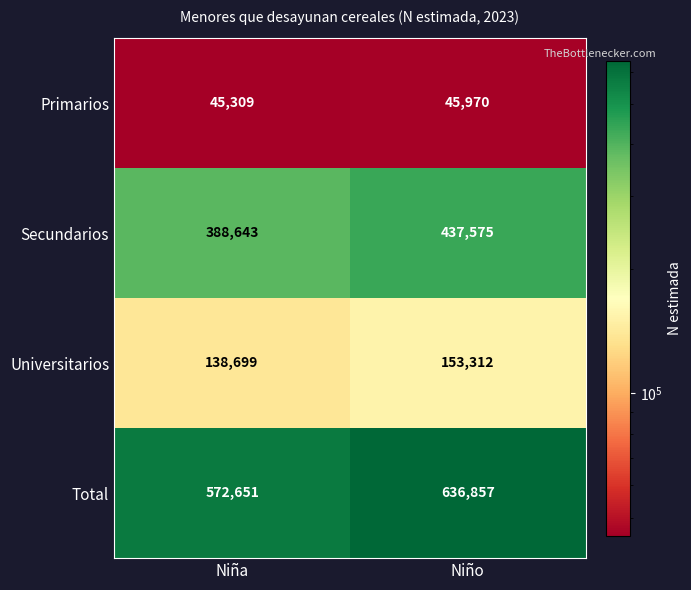

What is the sum of the Total values at Niña and Niño?

1209508